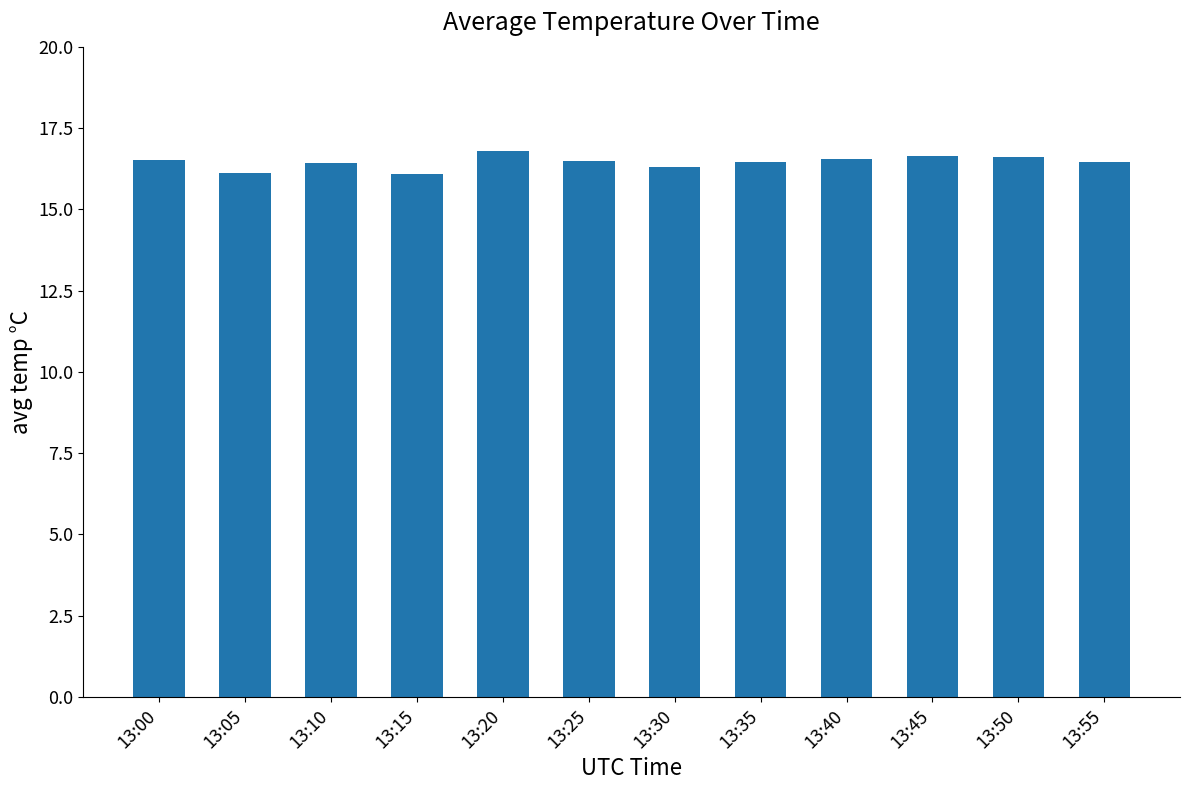

What is the sum of the values at 13:35 and 13:15?

32.5